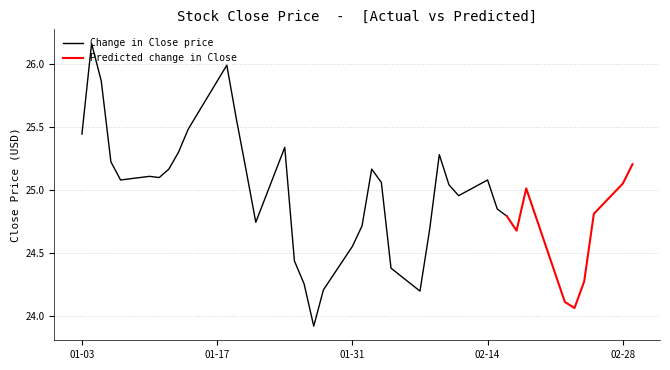

Where does the Change in Close price series first go above 25?

01-03